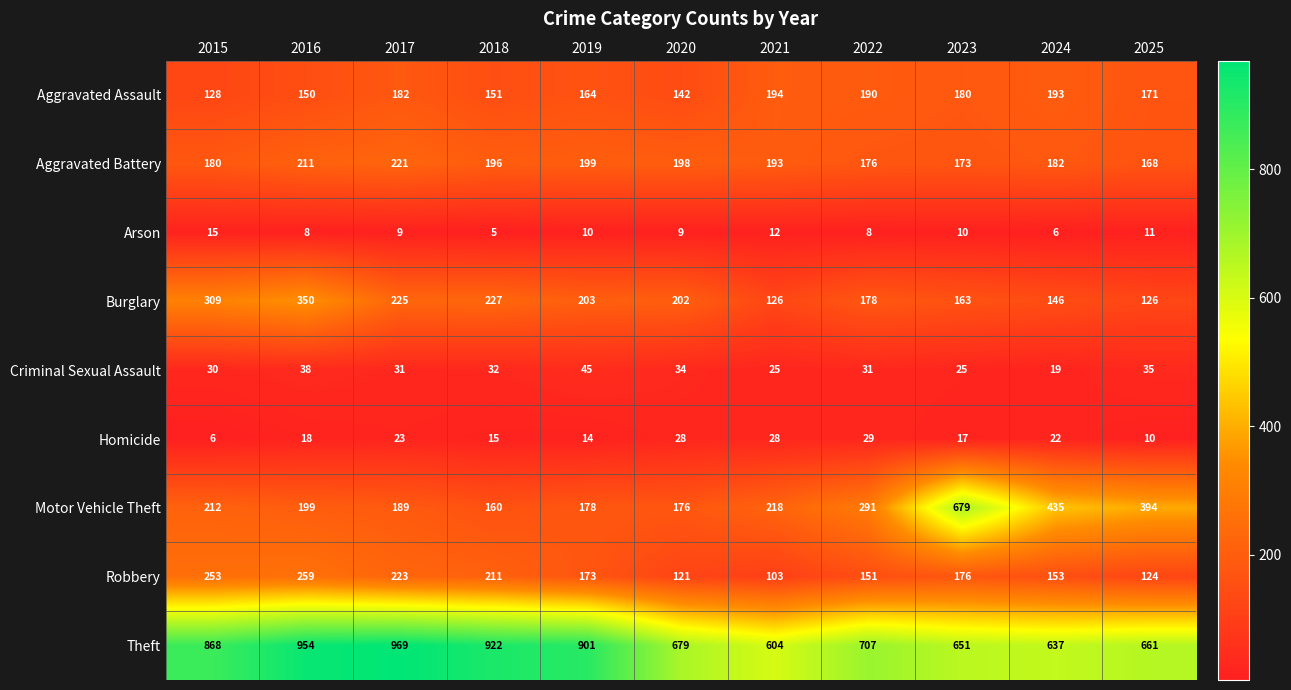

At which category does the chart reach its peak across all series?

2017